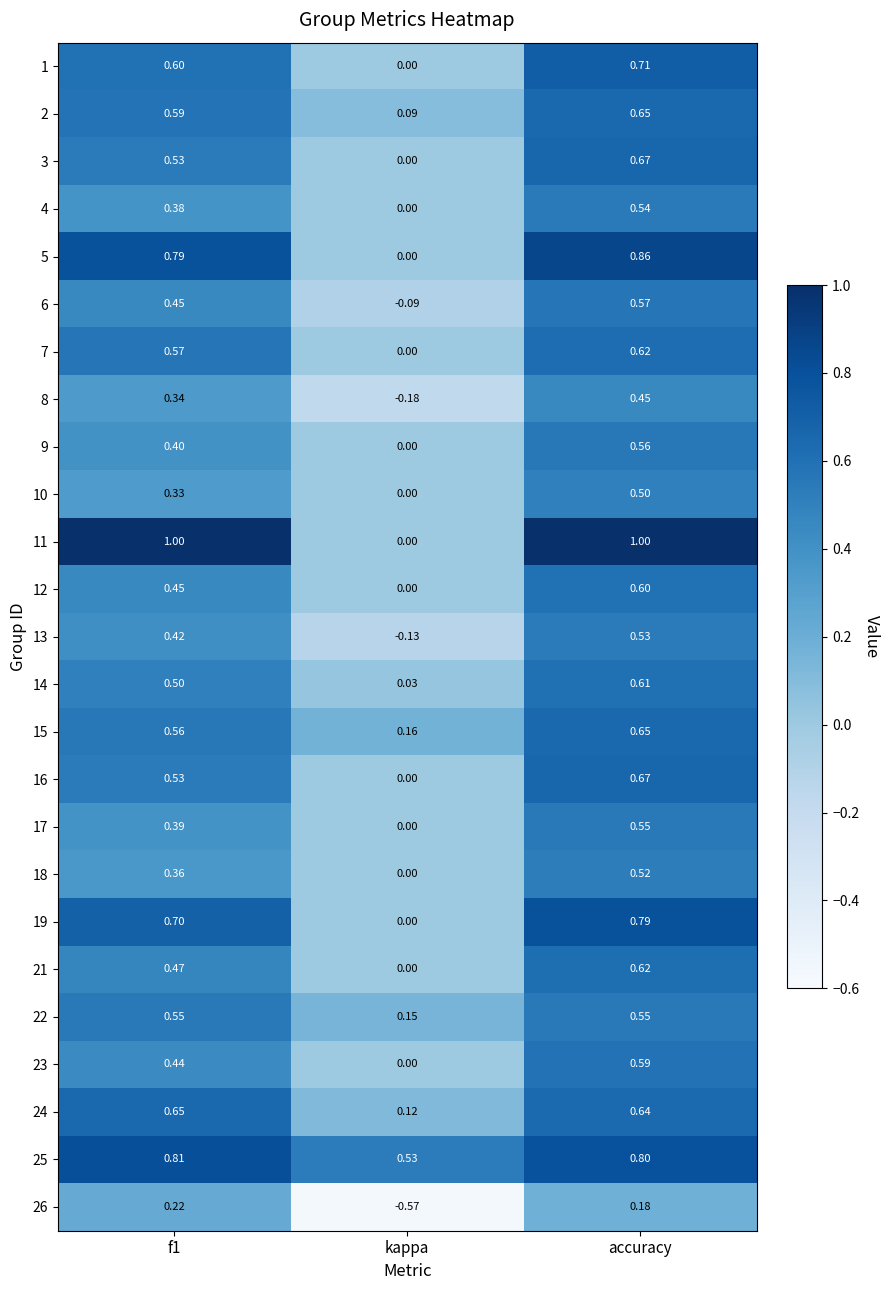

What is the total value across all series at f1?

13.0